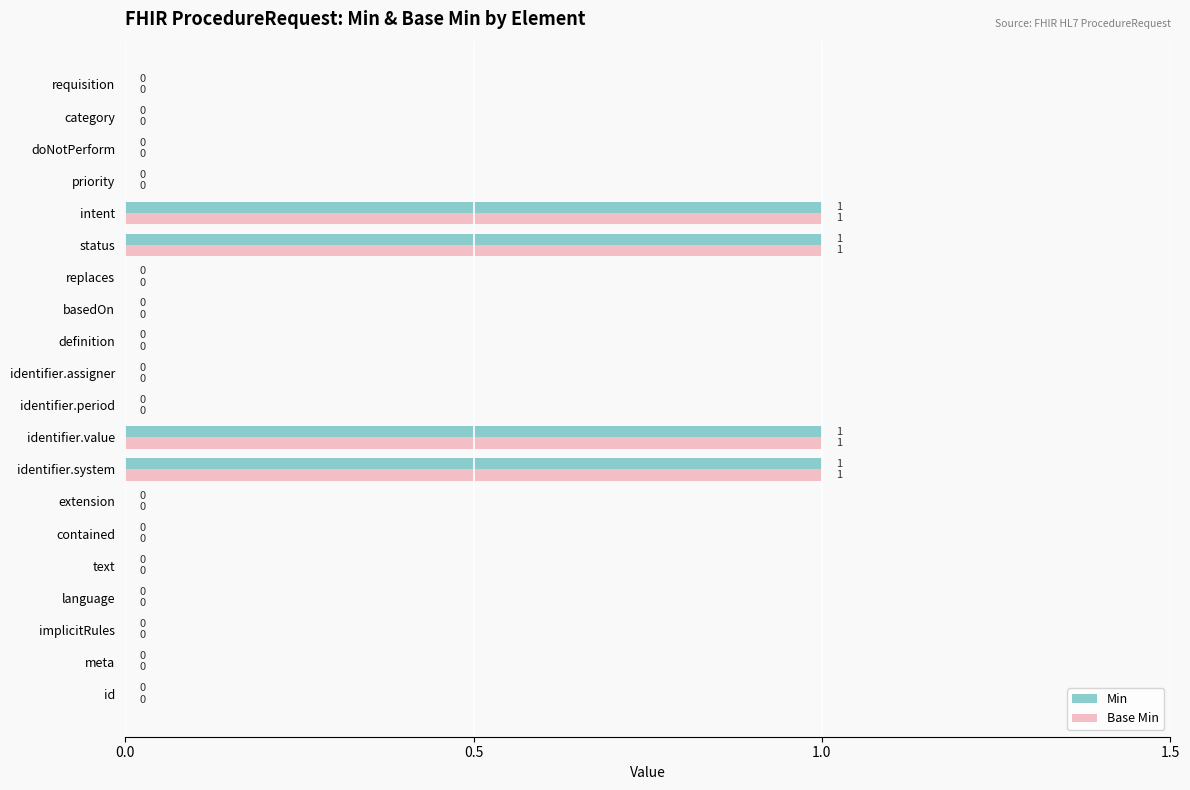

True or false: Base Min has a value of 1 at extension.

False